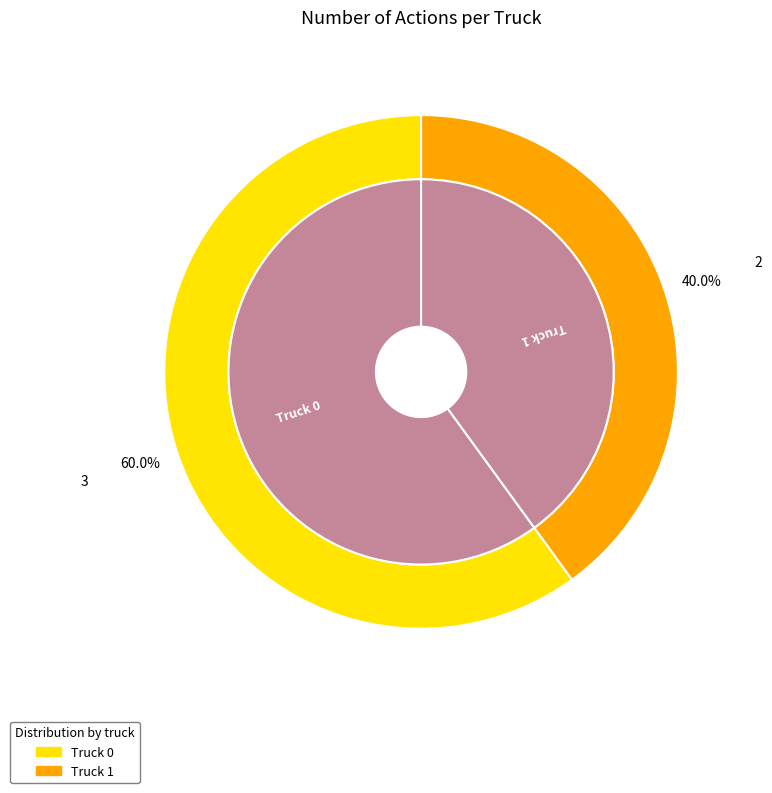

How many segments does this pie chart have?

2